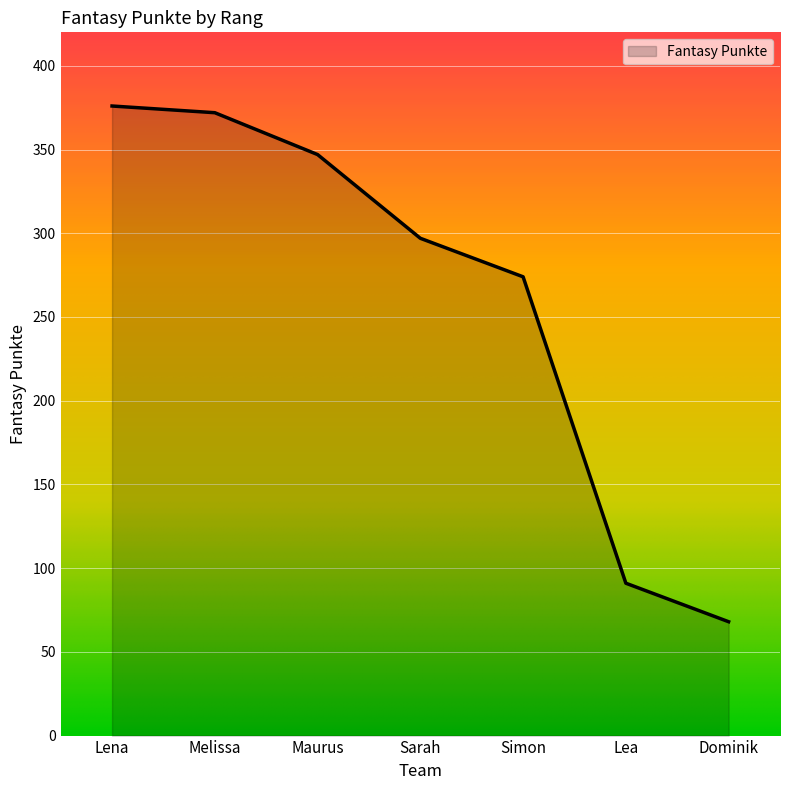

Reading right to left, what are all the values shown in this chart?

Dominik=68	Lea=91	Simon=274	Sarah=297	Maurus=347	Melissa=372	Lena=376